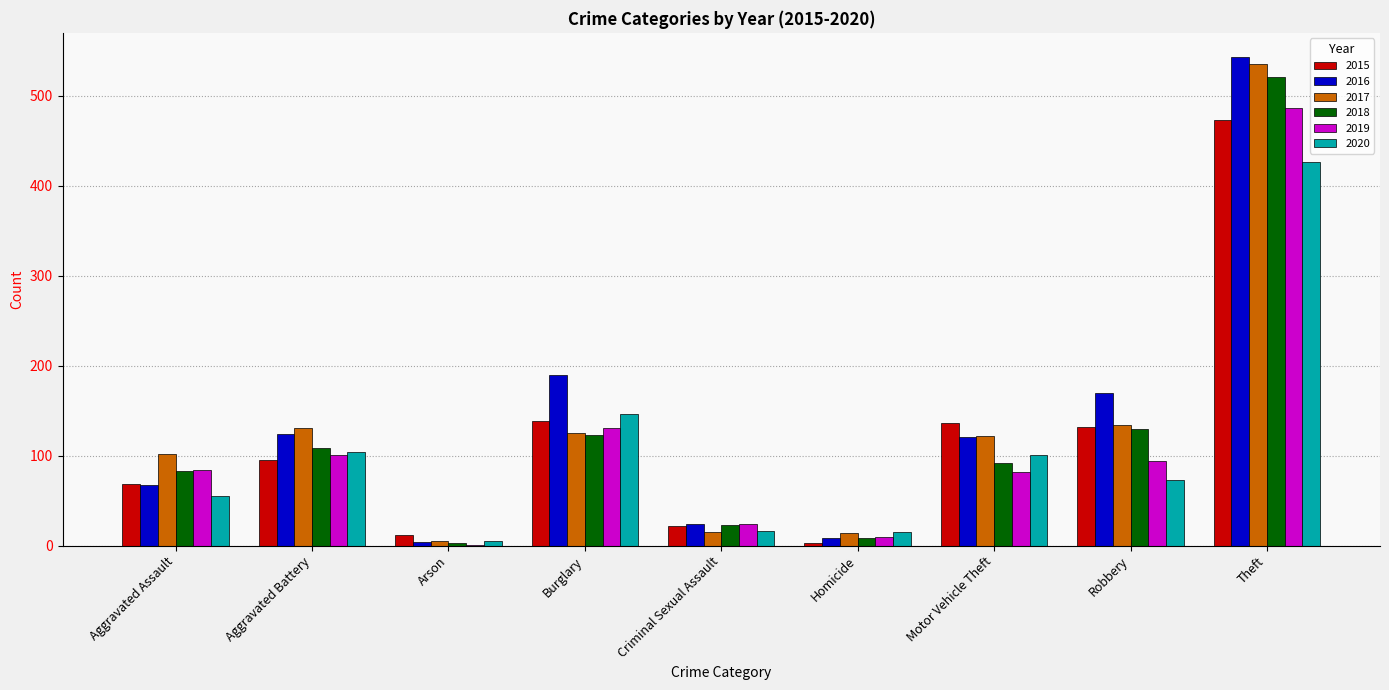

What is the average value of the 2016 series?

139